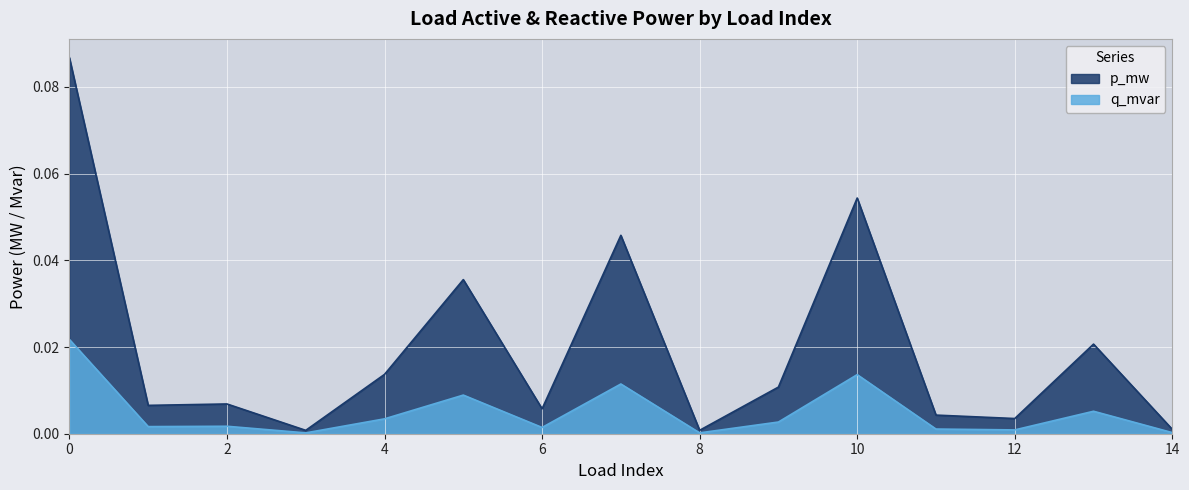

The q_mvar series shows 0.0 at 8. True or false?

True